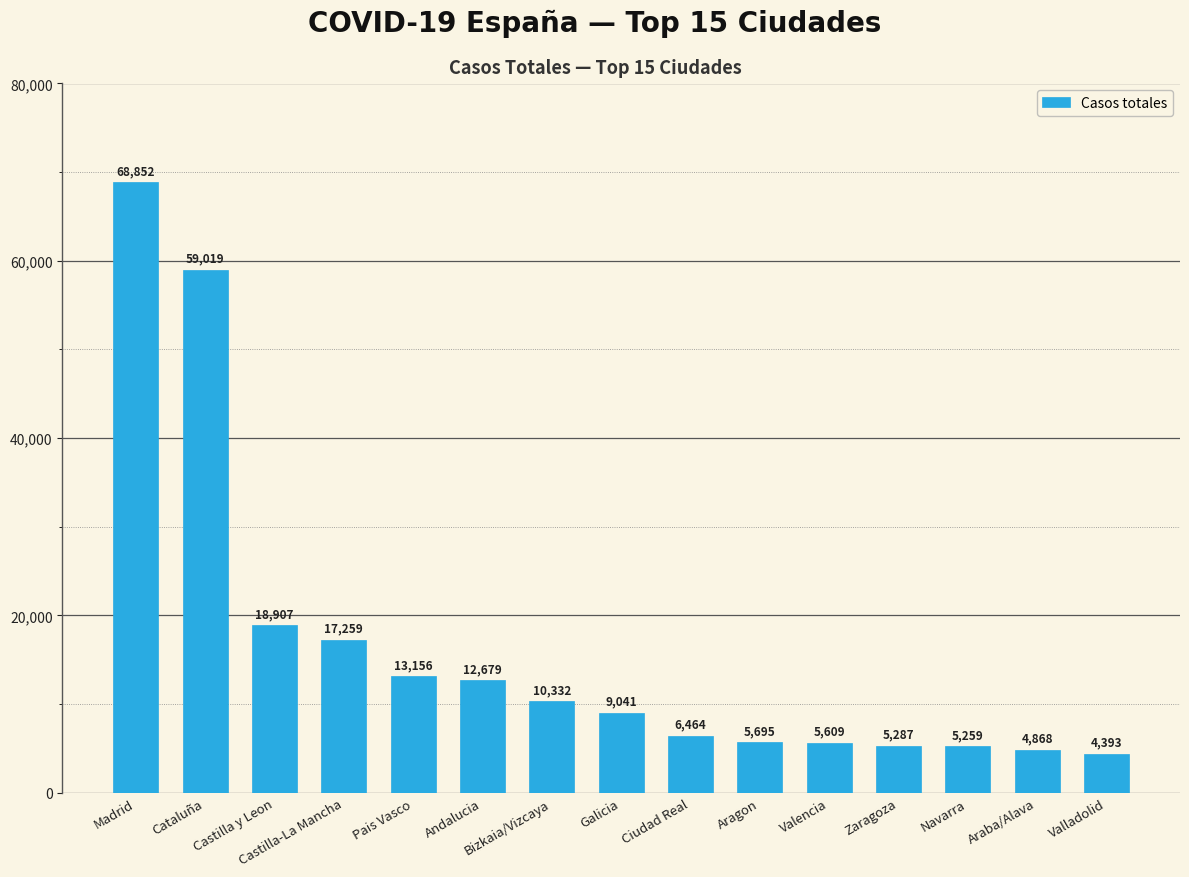

Reading right to left, list all the values displayed in this chart.

Valladolid=4393	Araba/Alava=4868	Navarra=5259	Zaragoza=5287	Valencia=5609	Aragon=5695	Ciudad Real=6464	Galicia=9041	Bizkaia/Vizcaya=10332	Andalucia=12679	Pais Vasco=13156	Castilla-La Mancha=17259	Castilla y Leon=18907	Cataluña=59019	Madrid=68852